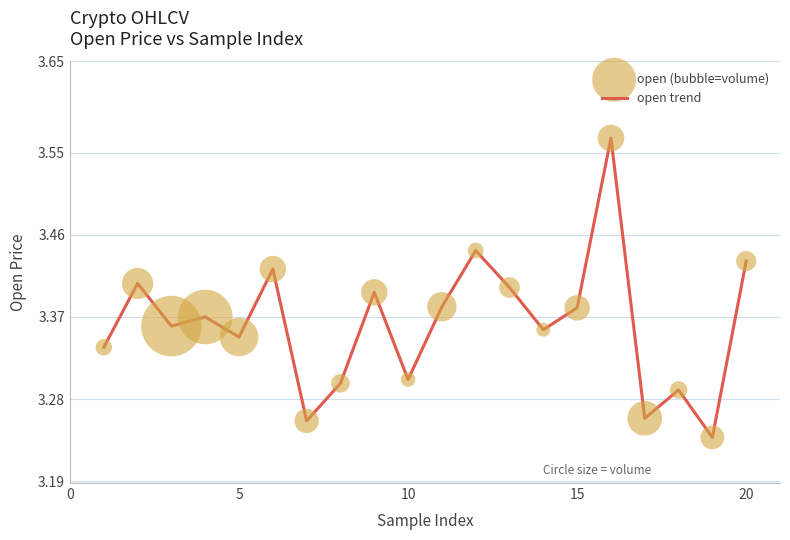

Is this an area chart (filled region under the line)?

No